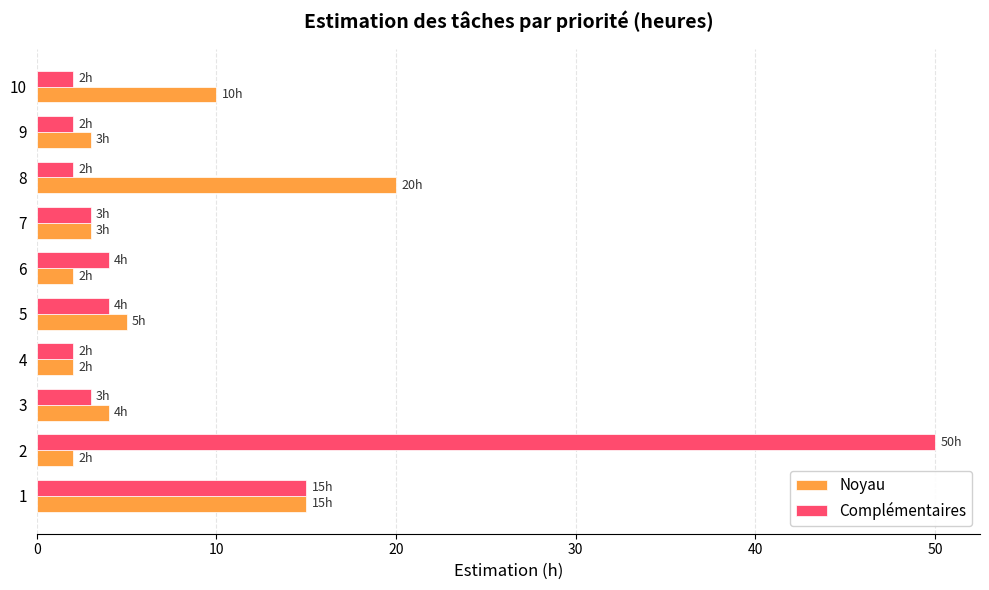

What is the difference between the maximum and minimum values in the Noyau series?

18